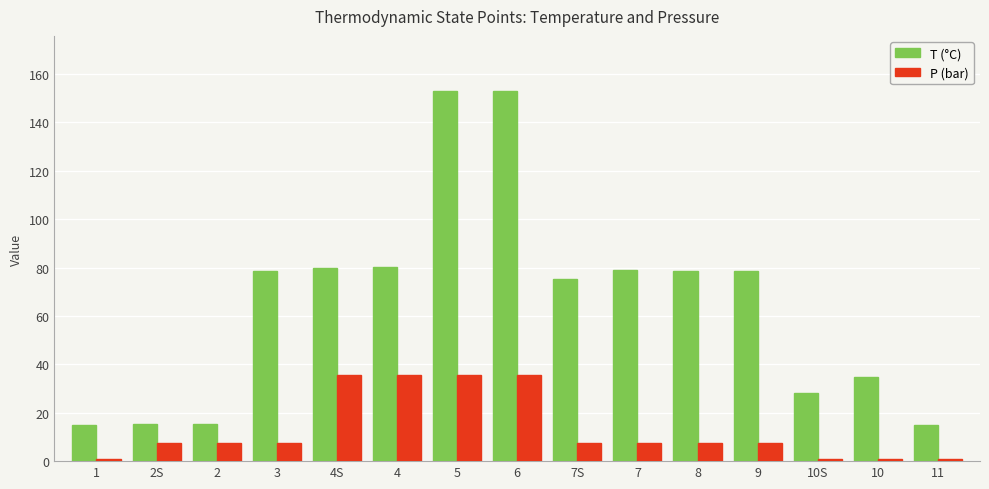

The value of T (°C) at 10 is 34.7. True or false?

True